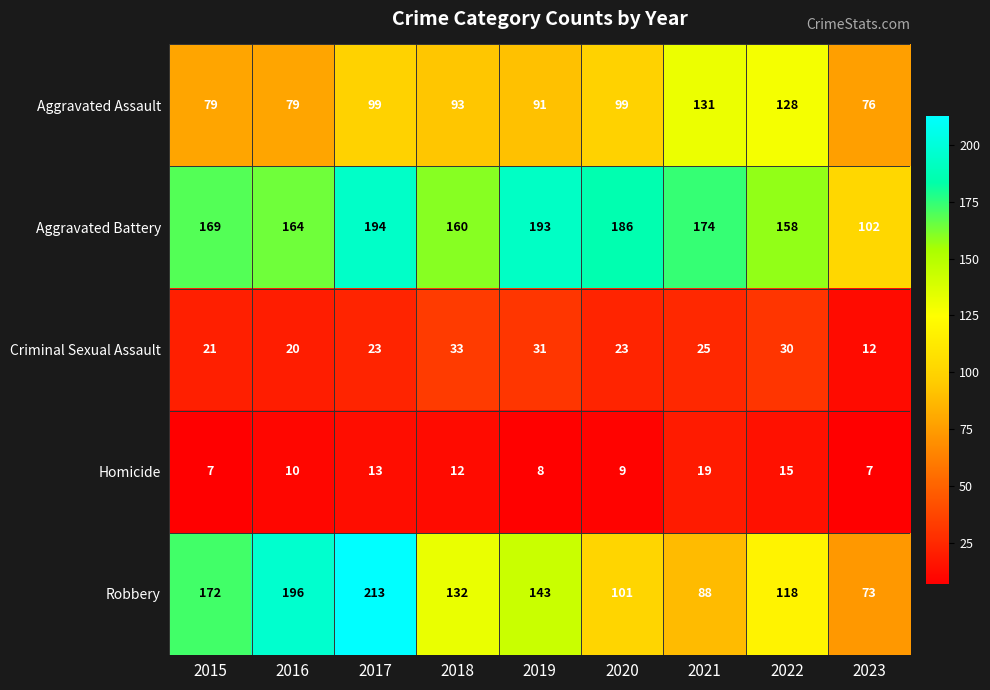

What is the maximum value shown in the chart?

213